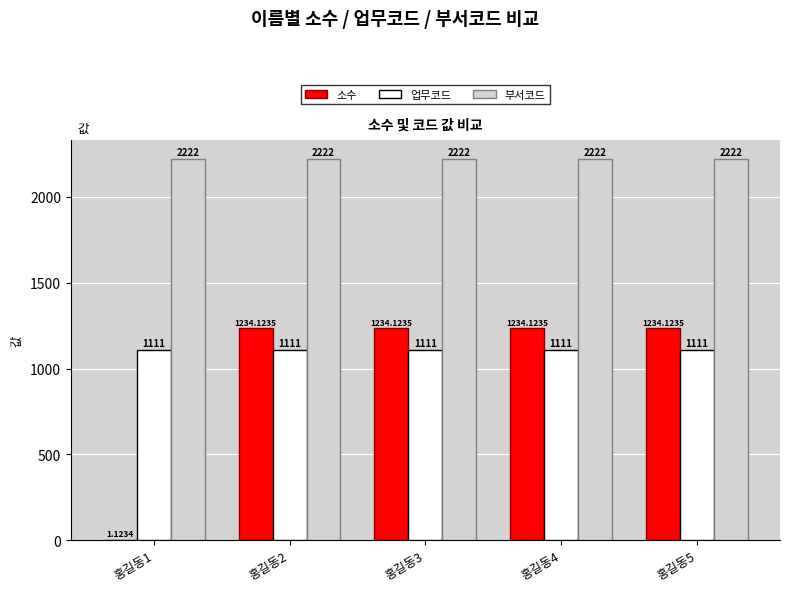

What is the sum of all 부서코드 values?

11110.0